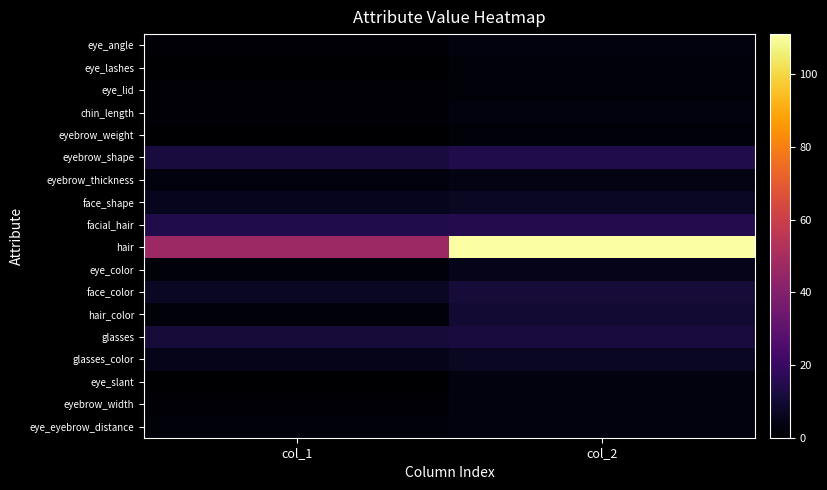

Between col_1 and col_2, which is larger?

col_2